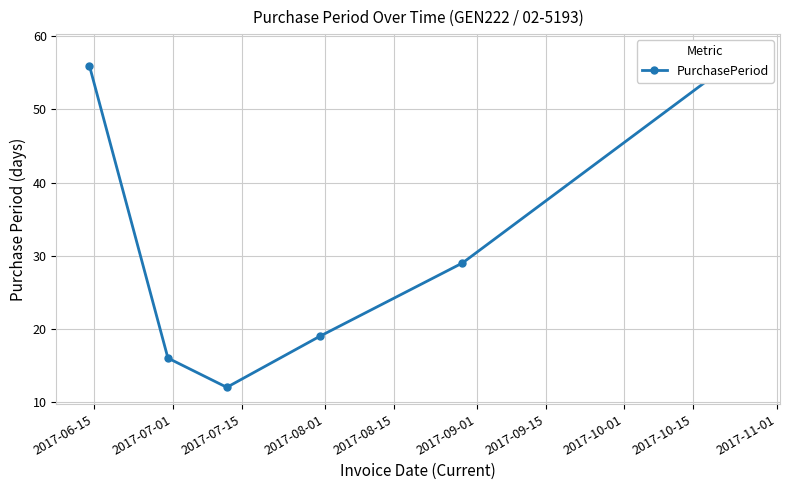

Is it true that the value at 2017-07-01 is 5?

False